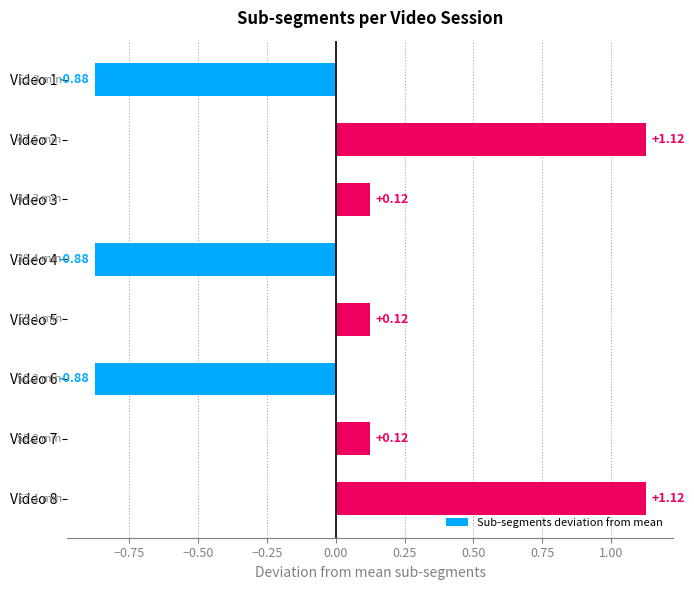

What is the difference between the second highest and minimum values?

2.0